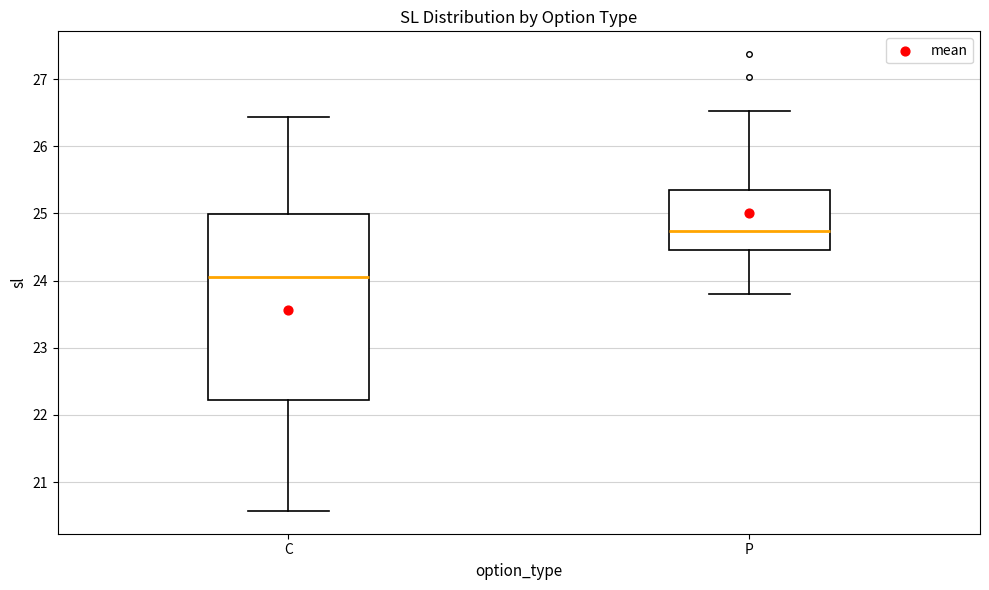

Which box's median line is the lowest?

C